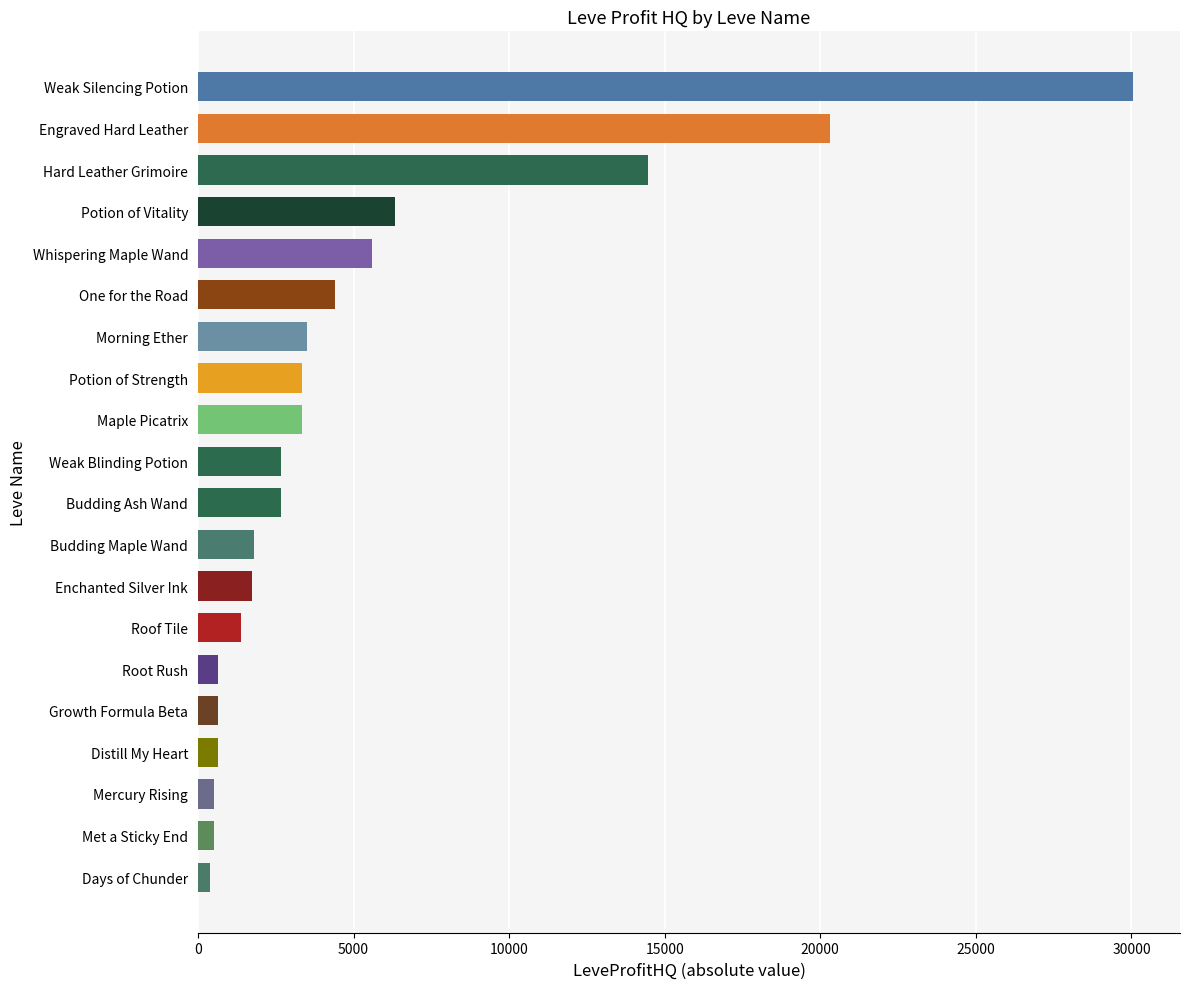

At which label is the value closest to 15214?

Hard Leather Grimoire